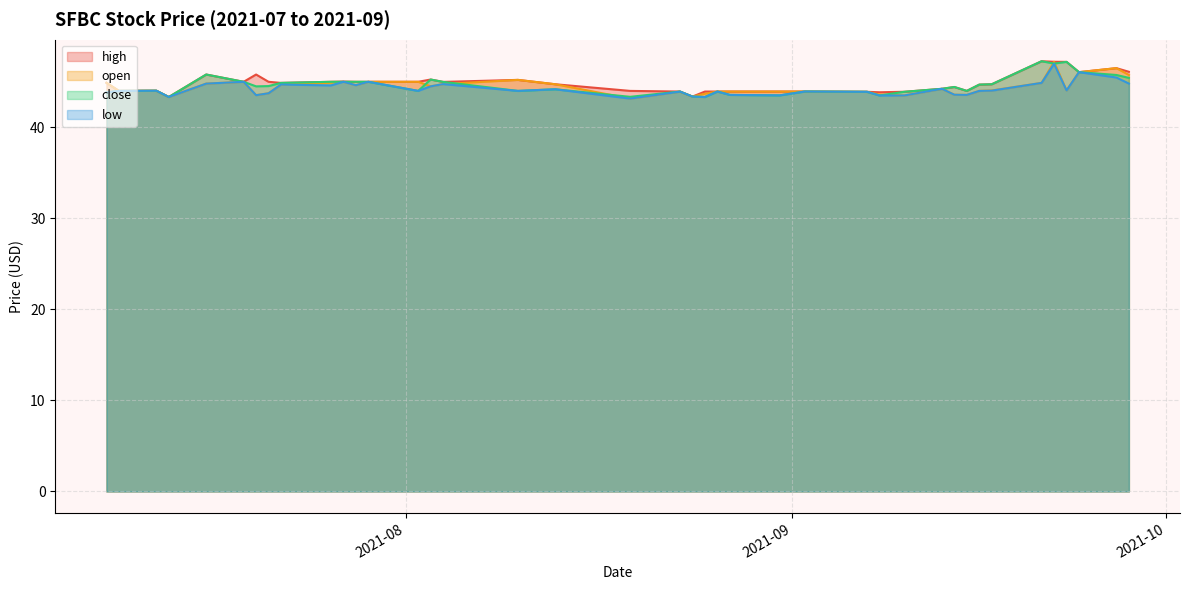

Is the value of low at 2021-07-08 greater than the value of open at 2021-08-26?

No